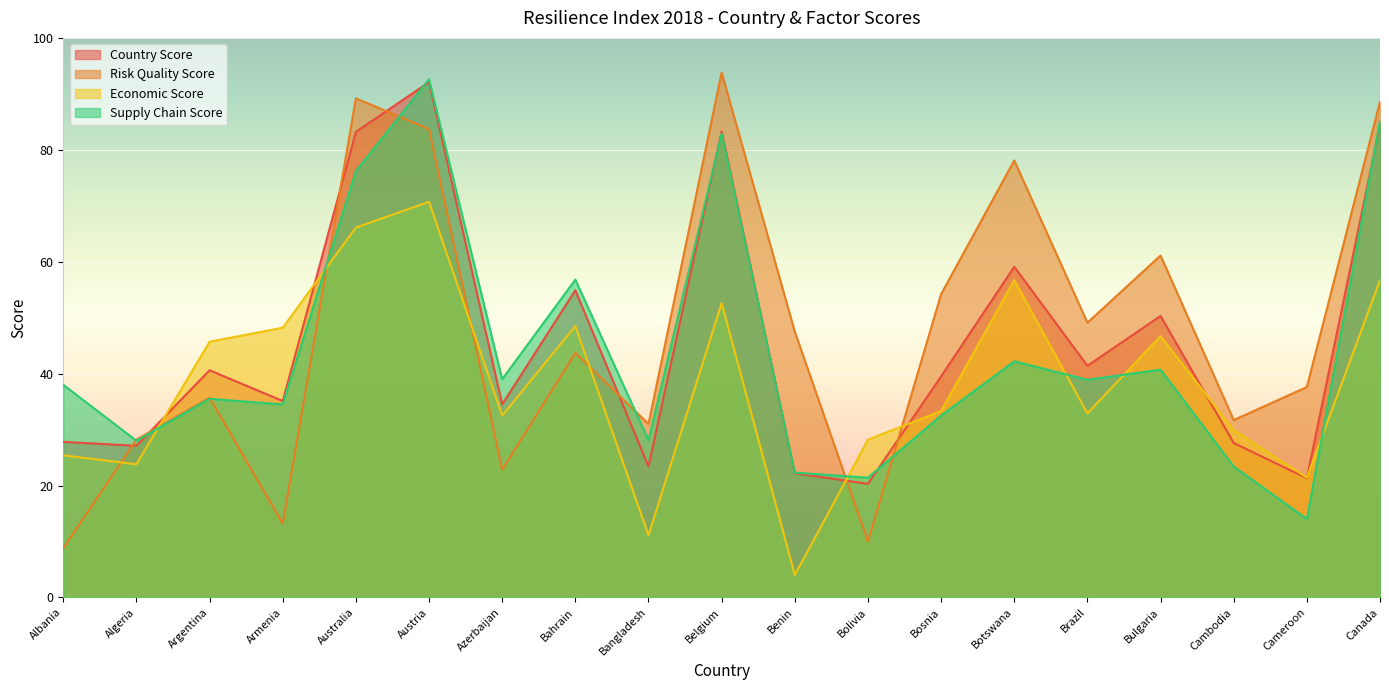

Reading left to right, extract all data points from this chart.

Country Score: Albania=27.8	Algeria=27.1	Argentina=40.6	Armenia=35.1	Australia=83.2	Austria=92.1	Azerbaijan=34.5	Bahrain=54.9	Bangladesh=23.4	Belgium=83.3	Benin=22.2	Bolivia=20.3	Bosnia=39.5	Botswana=59.1	Brazil=41.4	Bulgaria=50.3	Cambodia=27.6	Cameroon=21.3	Canada=84.5
Risk Quality Score: Albania=8.8	Algeria=28.2	Argentina=35.7	Armenia=13.2	Australia=89.2	Austria=83.7	Azerbaijan=22.8	Bahrain=43.7	Bangladesh=31.0	Belgium=93.8	Benin=47.5	Bolivia=10.0	Bosnia=54.2	Botswana=78.1	Brazil=49.1	Bulgaria=61.1	Cambodia=31.7	Cameroon=37.6	Canada=88.6
Economic Score: Albania=25.4	Algeria=23.8	Argentina=45.7	Armenia=48.2	Australia=66.1	Austria=70.7	Azerbaijan=32.5	Bahrain=48.5	Bangladesh=11.1	Belgium=52.6	Benin=4.0	Bolivia=28.2	Bosnia=33.3	Botswana=56.7	Brazil=32.9	Bulgaria=46.7	Cambodia=29.9	Cameroon=21.4	Canada=56.7
Supply Chain Score: Albania=38.0	Algeria=28.0	Argentina=35.5	Armenia=34.5	Australia=76.2	Austria=92.6	Azerbaijan=39.0	Bahrain=56.8	Bangladesh=28.1	Belgium=82.9	Benin=22.3	Bolivia=21.4	Bosnia=32.5	Botswana=42.2	Brazil=38.9	Bulgaria=40.7	Cambodia=23.4	Cameroon=14.0	Canada=85.1